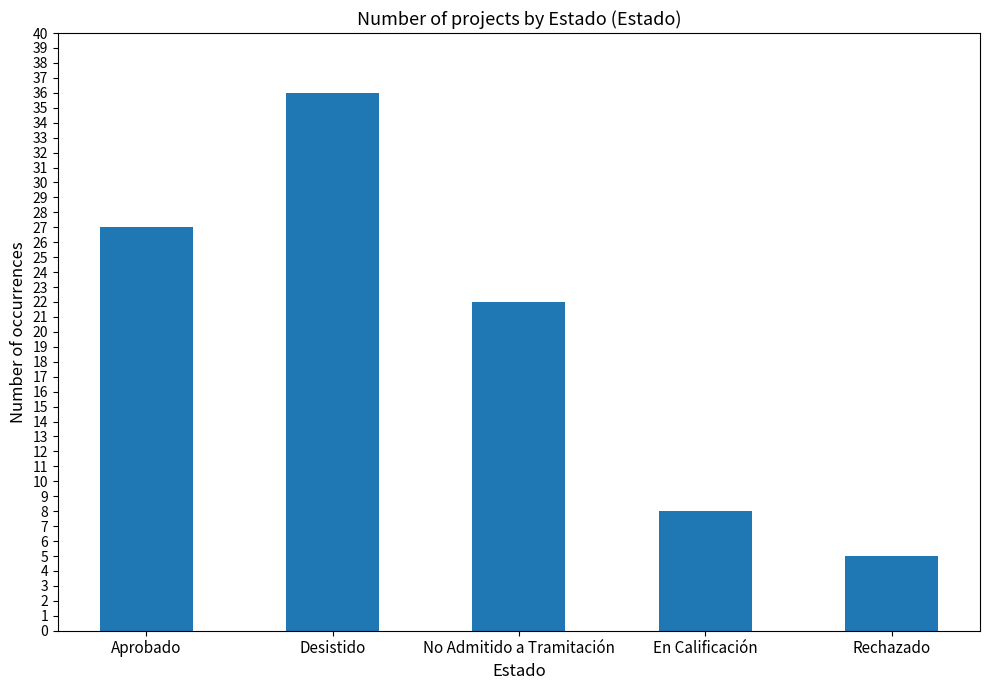

List the labels in order of value, largest first.

Desistido, Aprobado, No Admitido a Tramitación, En Calificación, Rechazado